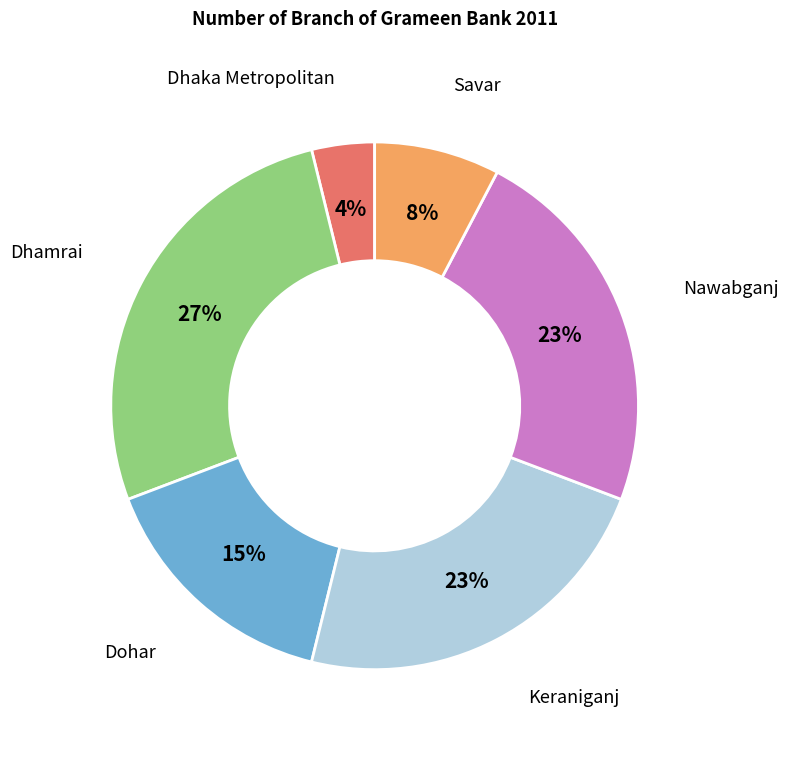

Is there any slice that represents more than half of the pie?

No